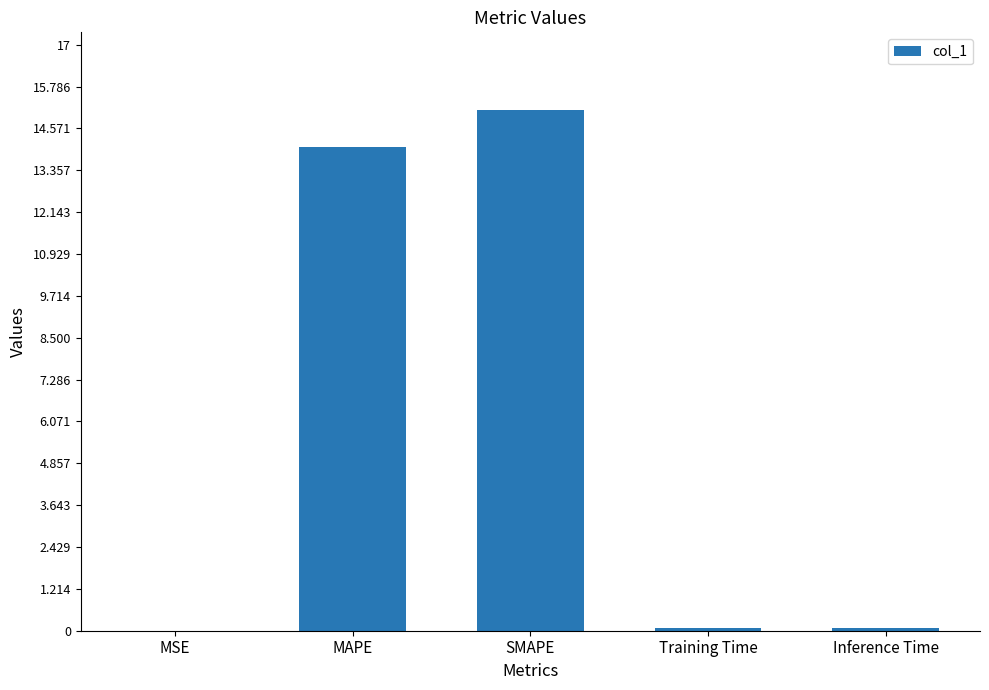

How many series are shown in this chart?

1